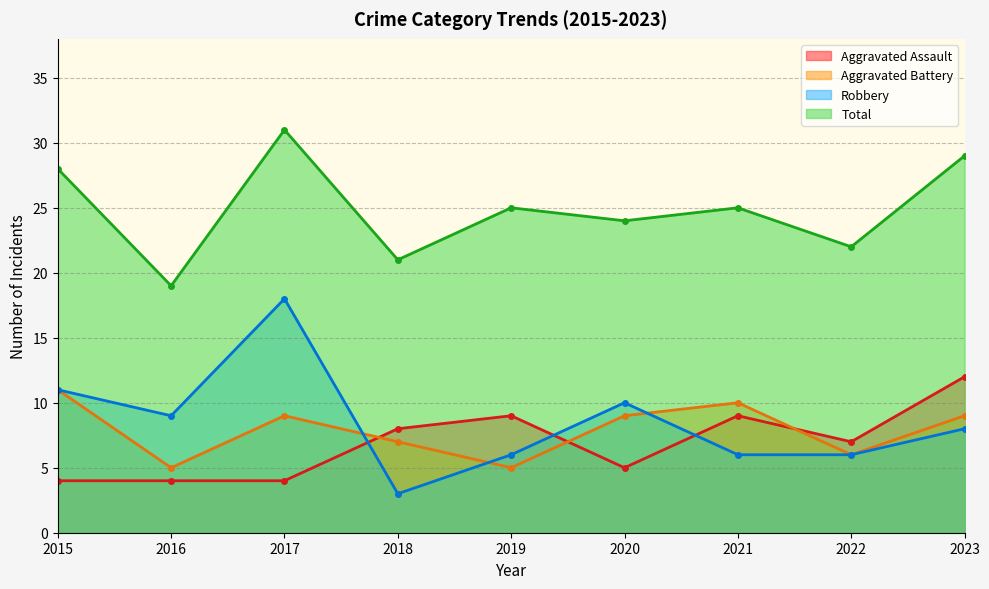

How many values in the Aggravated Battery series are below 9?

4